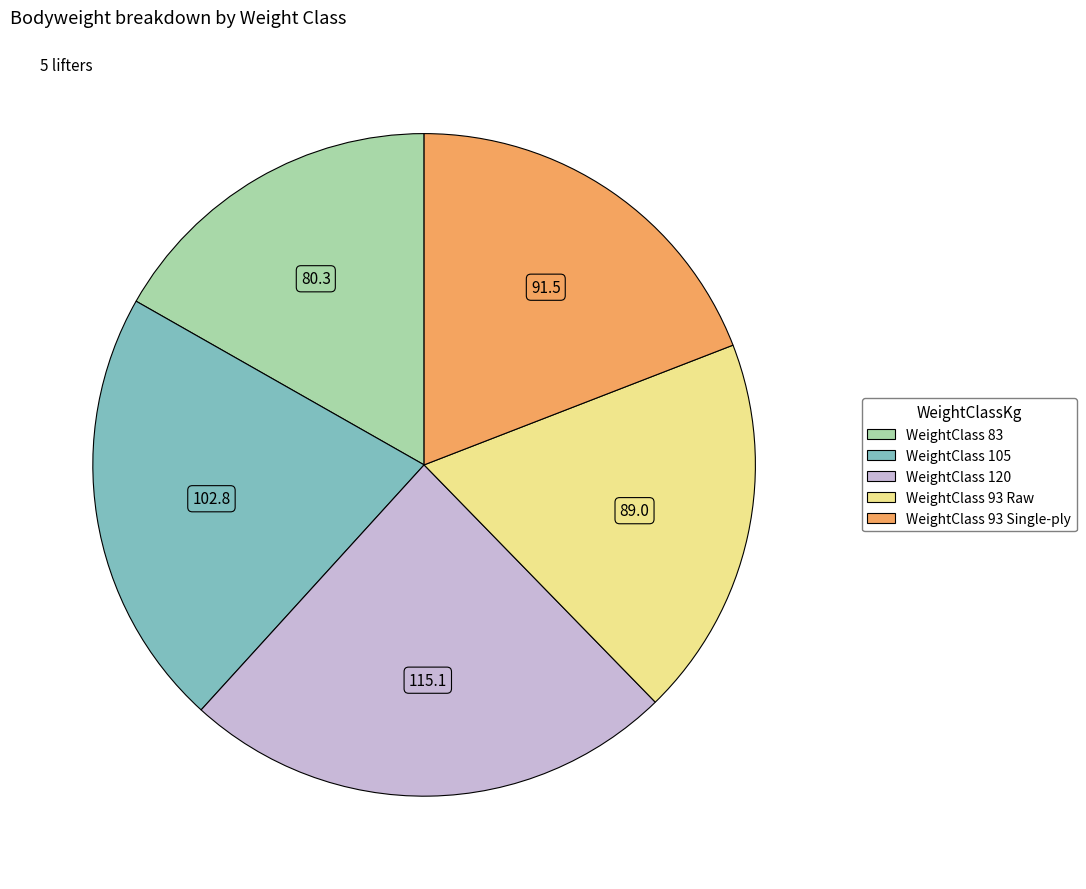

Is there a majority slice in this chart?

No